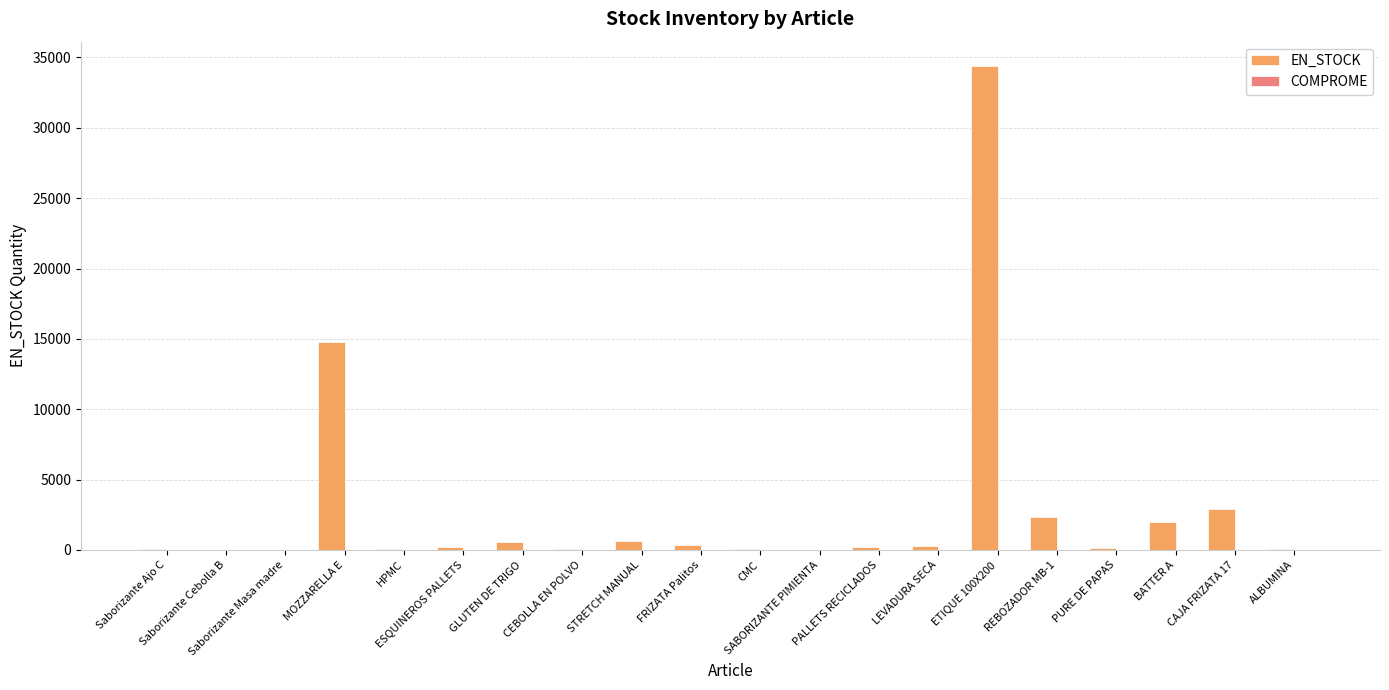

What is the maximum value shown in the chart?

34400.0